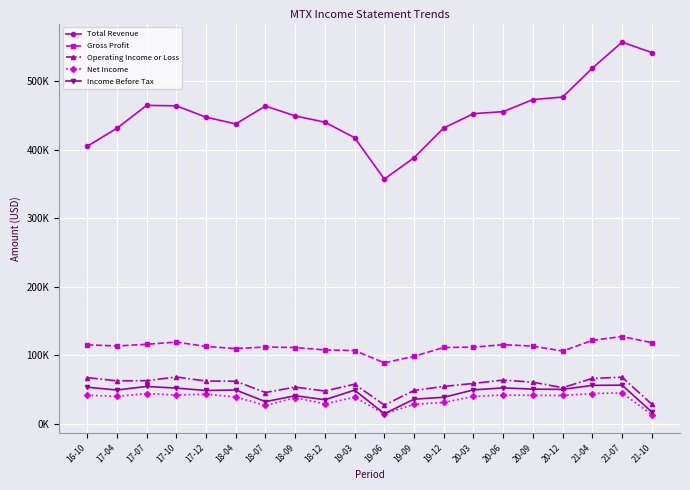

At which category is the sum across all series the highest?

21-07